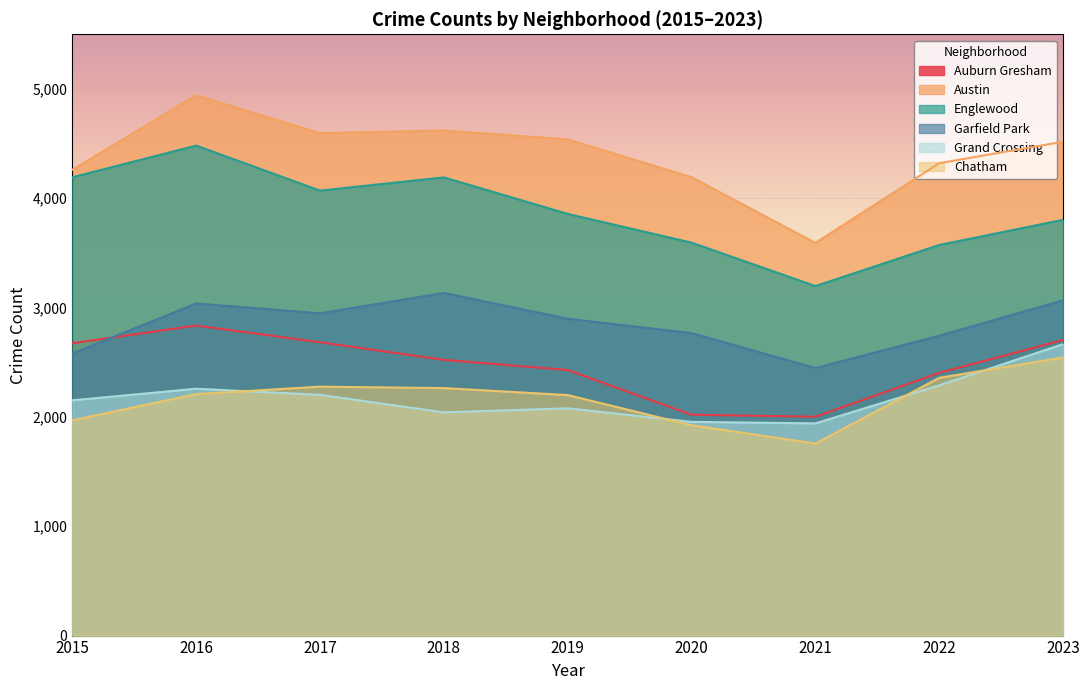

How many lines are shown in the chart?

6